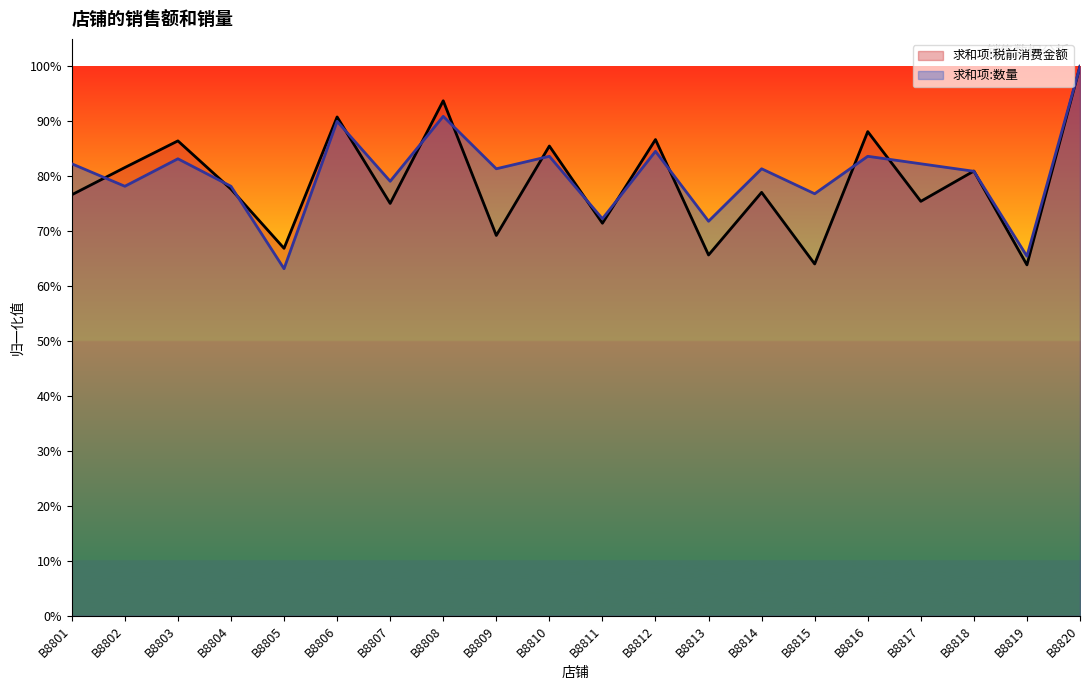

Rank the series by their maximum value, from highest to lowest.

求和项:税前消费金额, 求和项:数量